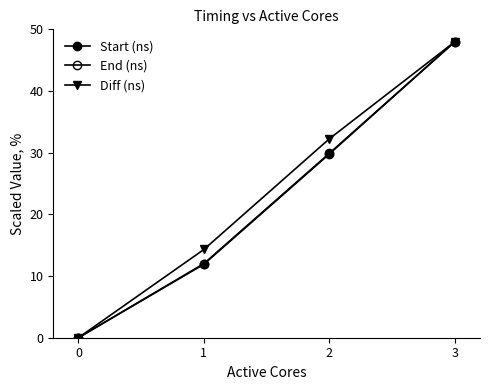

How many values in Start (ns) are above zero?

3